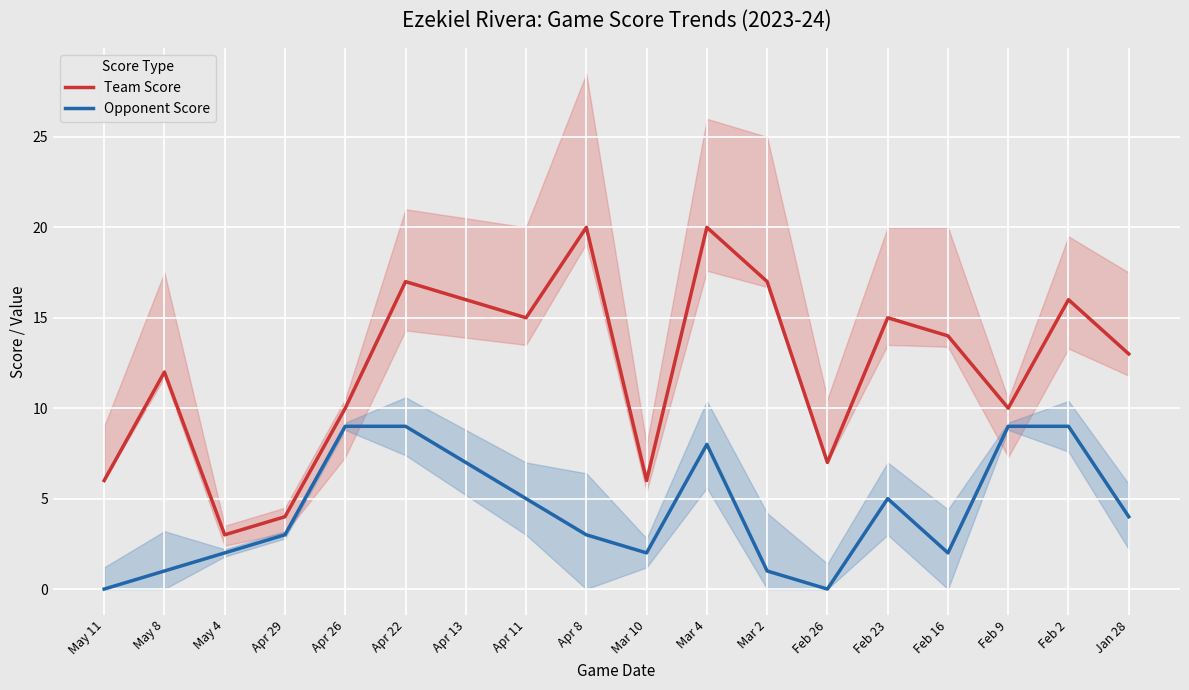

True or false: Team Score and Opponent Score cross at least once.

False